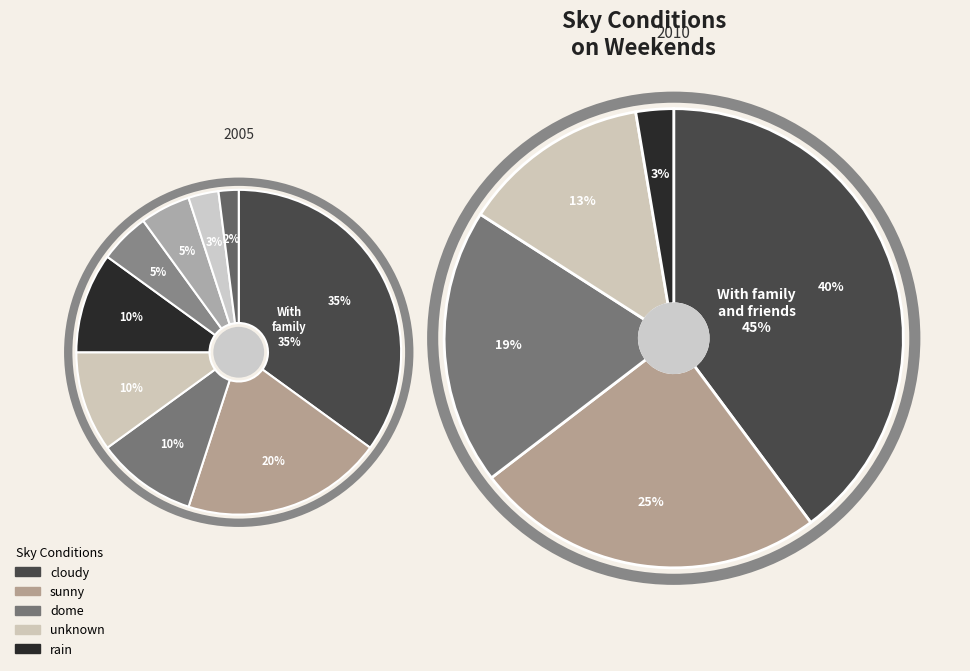

Is  the majority of the pie?

No